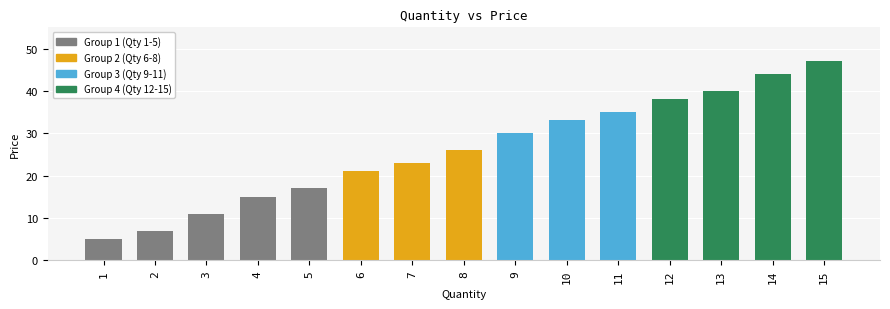

At which label is the value closest to 26?

8